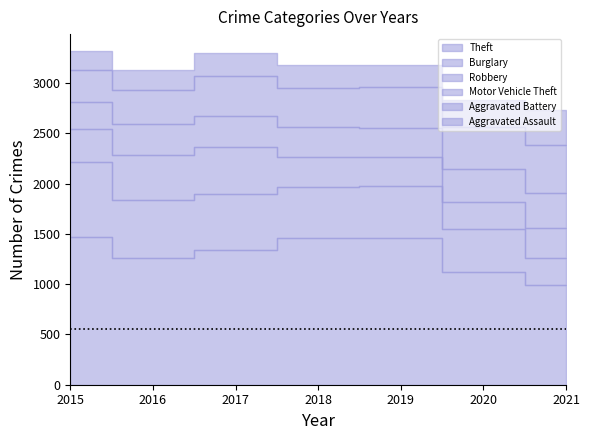

After their last crossing, which series has the higher values: Burglary or Aggravated Battery?

Aggravated Battery